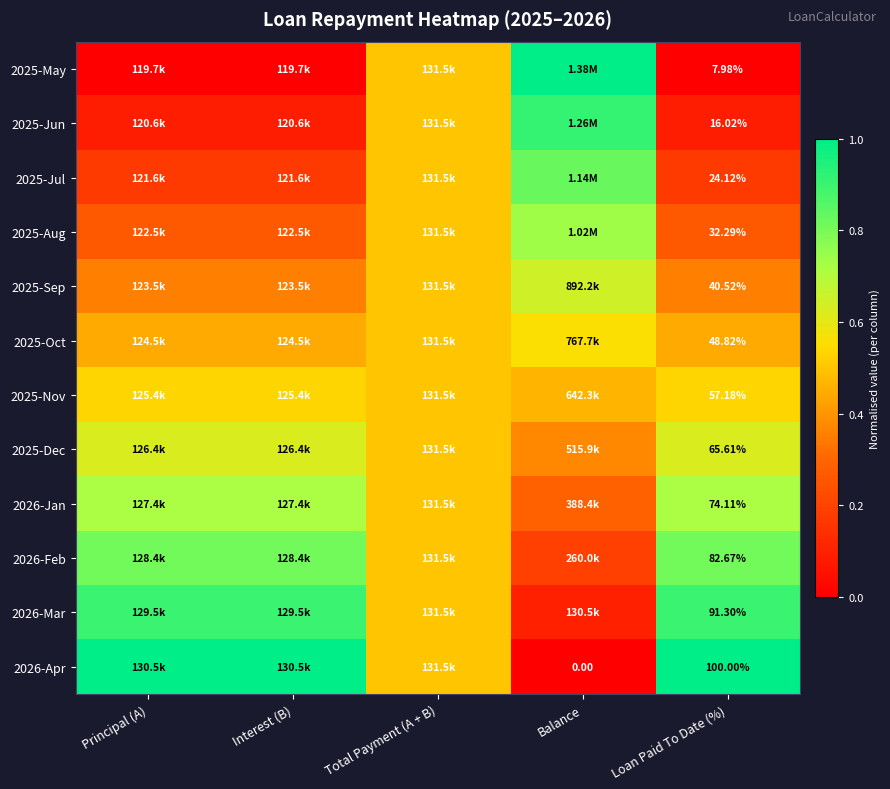

Which has a higher value, Balance or Principal (A)?

Balance